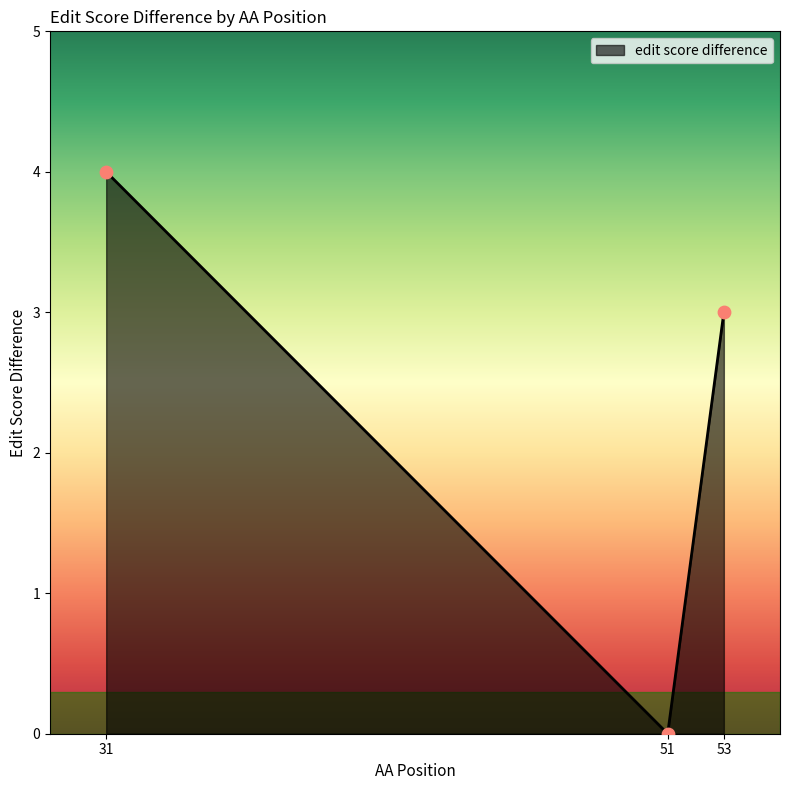

Which has a higher value, 31 or 53?

31